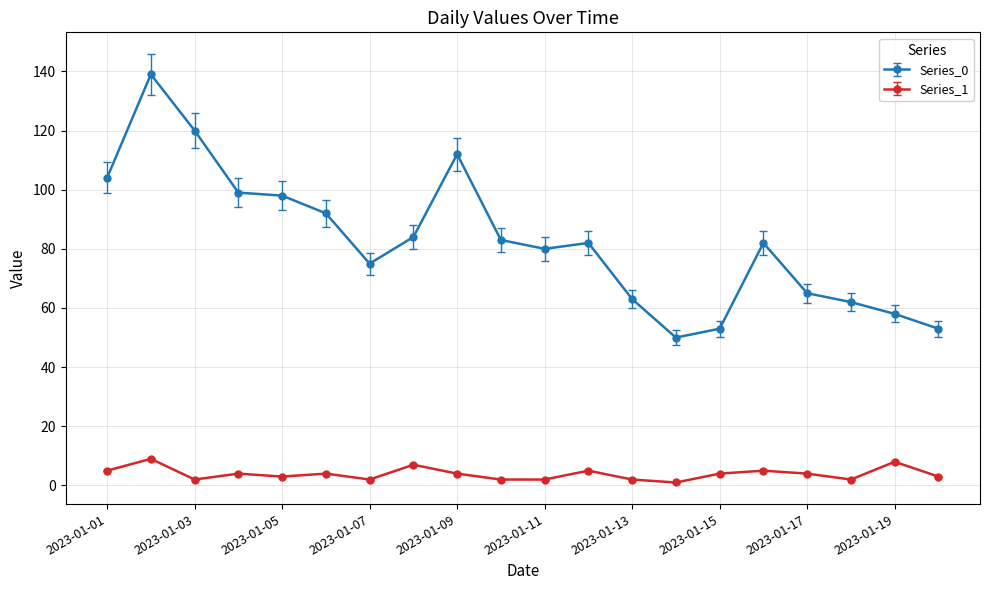

How many categories are shown in the chart?

20